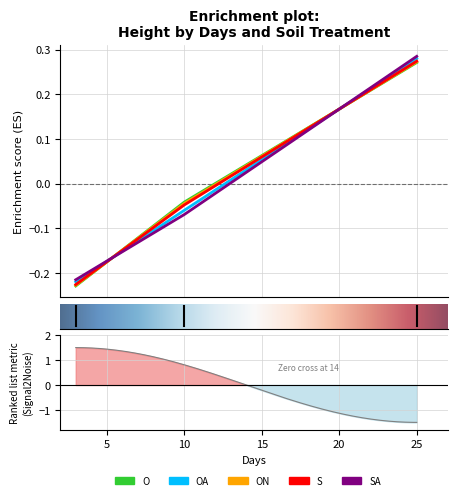

Which series has the largest range (max minus min)?

SA